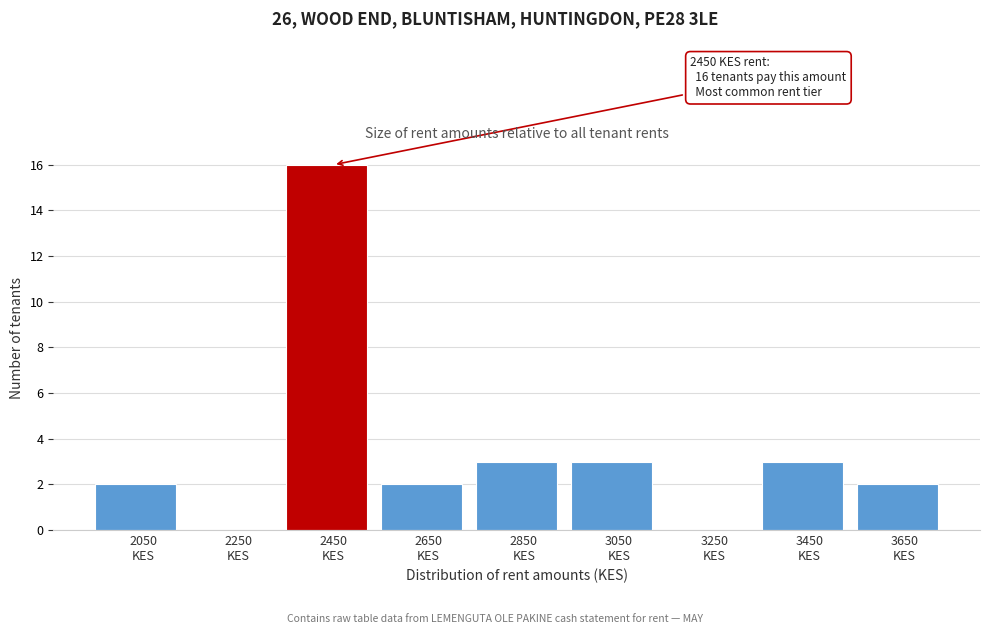

What is the greatest value displayed?

16